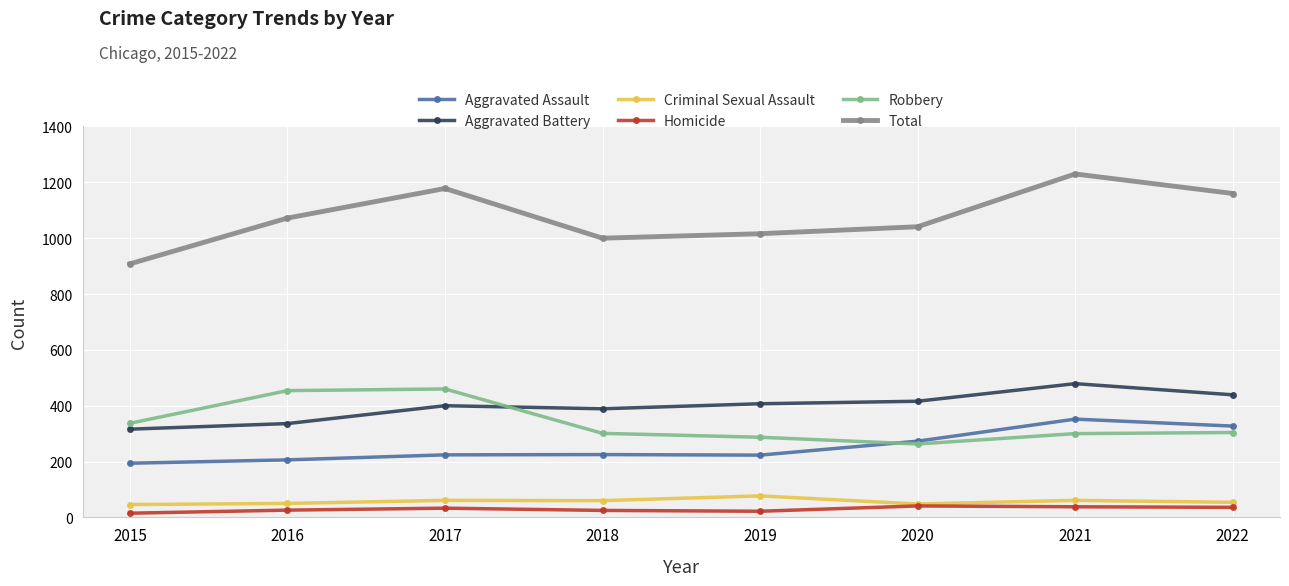

At which label does Total reach its minimum?

2015